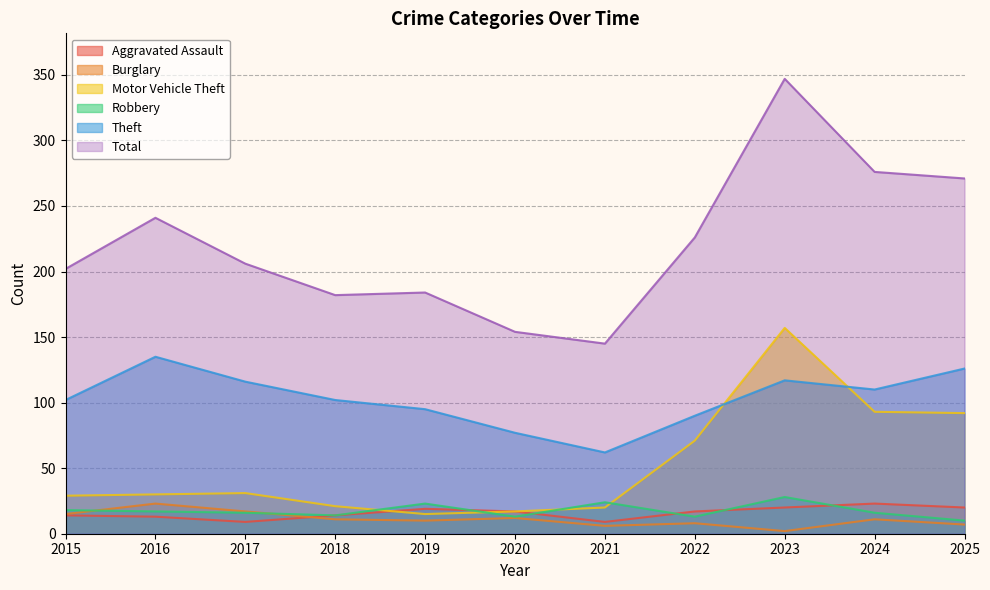

What is the value of the Robbery point at the 9th from the left?

28